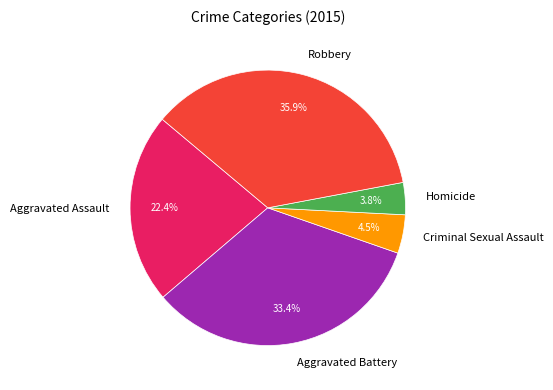

What is the largest slice in the pie chart?

Robbery